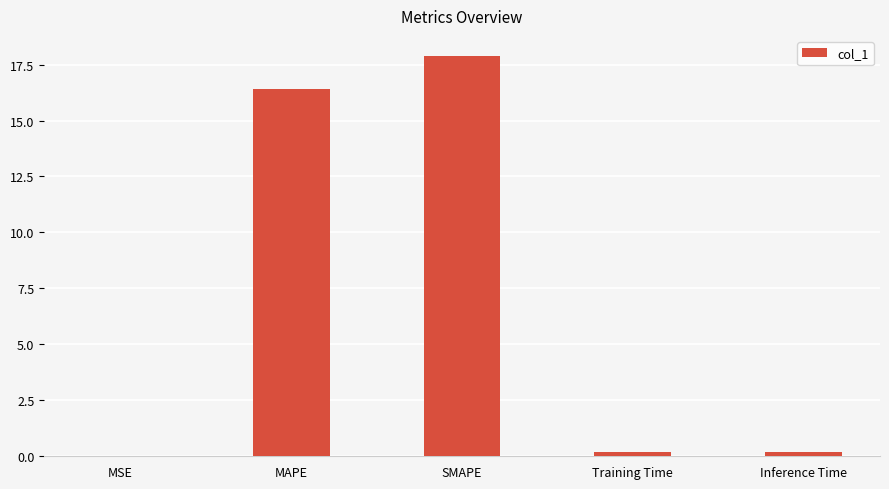

True or false: the data shows 0.2 at Training Time.

True